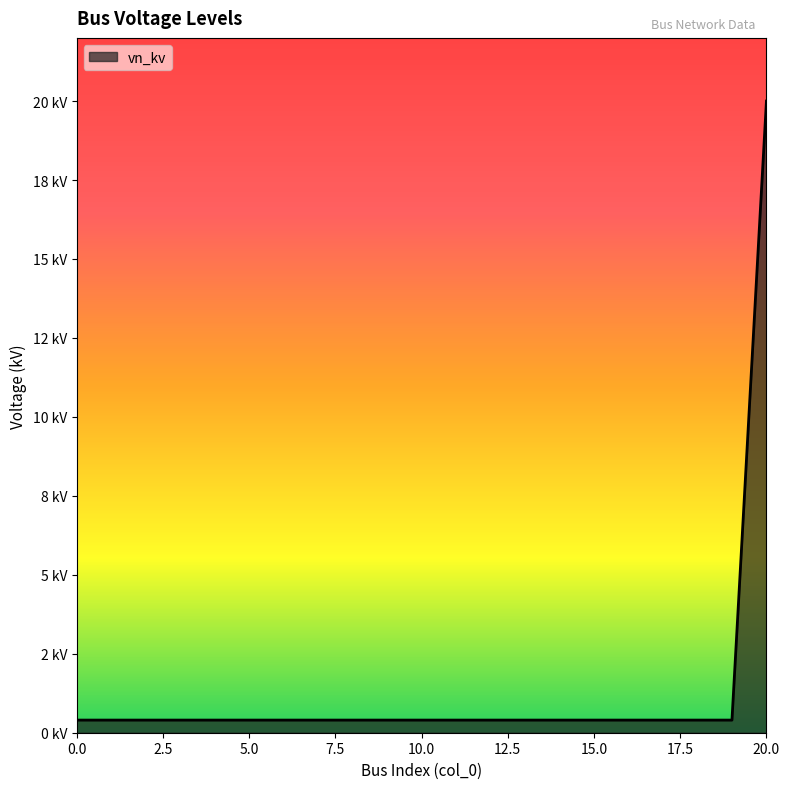

List the labels in order of value, smallest first.

0, 1, 2, 3, 4, 5, 6, 7, 8, 9, 10, 11, 12, 13, 14, 15, 16, 17, 18, 19, 20